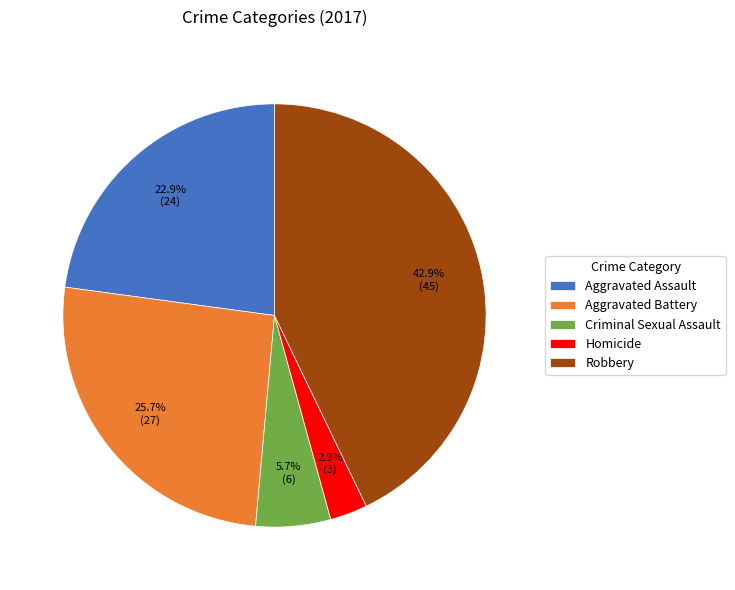

To the nearest percent, what portion does Homicide represent?

3%